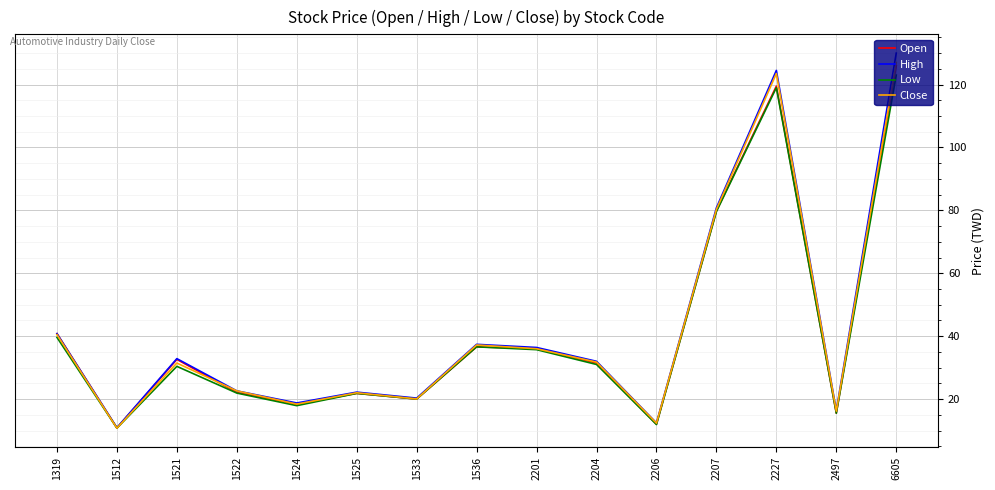

What is the difference between the second highest and second lowest values in the Open series?

107.5